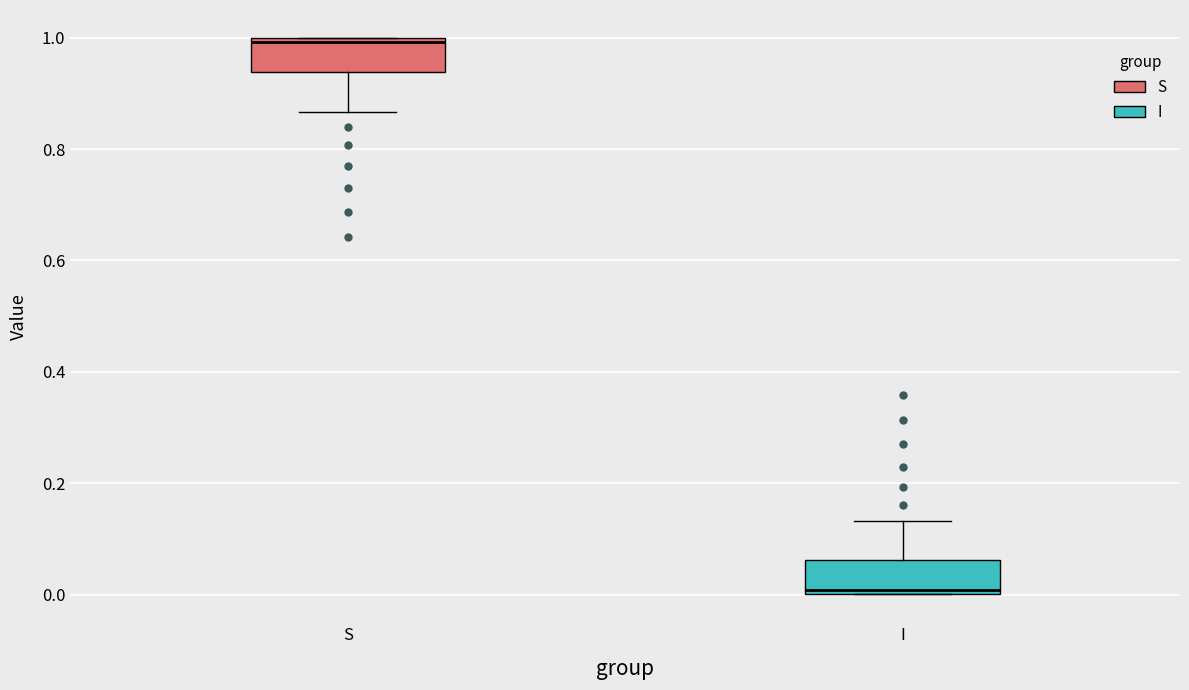

Where is the upper edge of the box for I on the y-axis? The values are not printed on the chart, so give them approximately, as read against the axis.

0.06